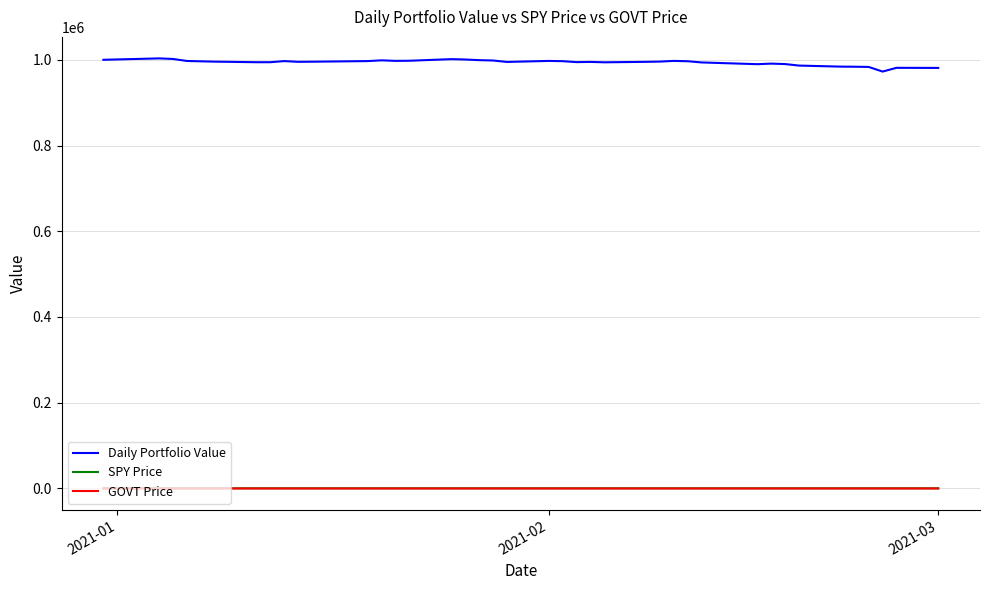

Which series has the widest spread of values?

Daily Portfolio Value